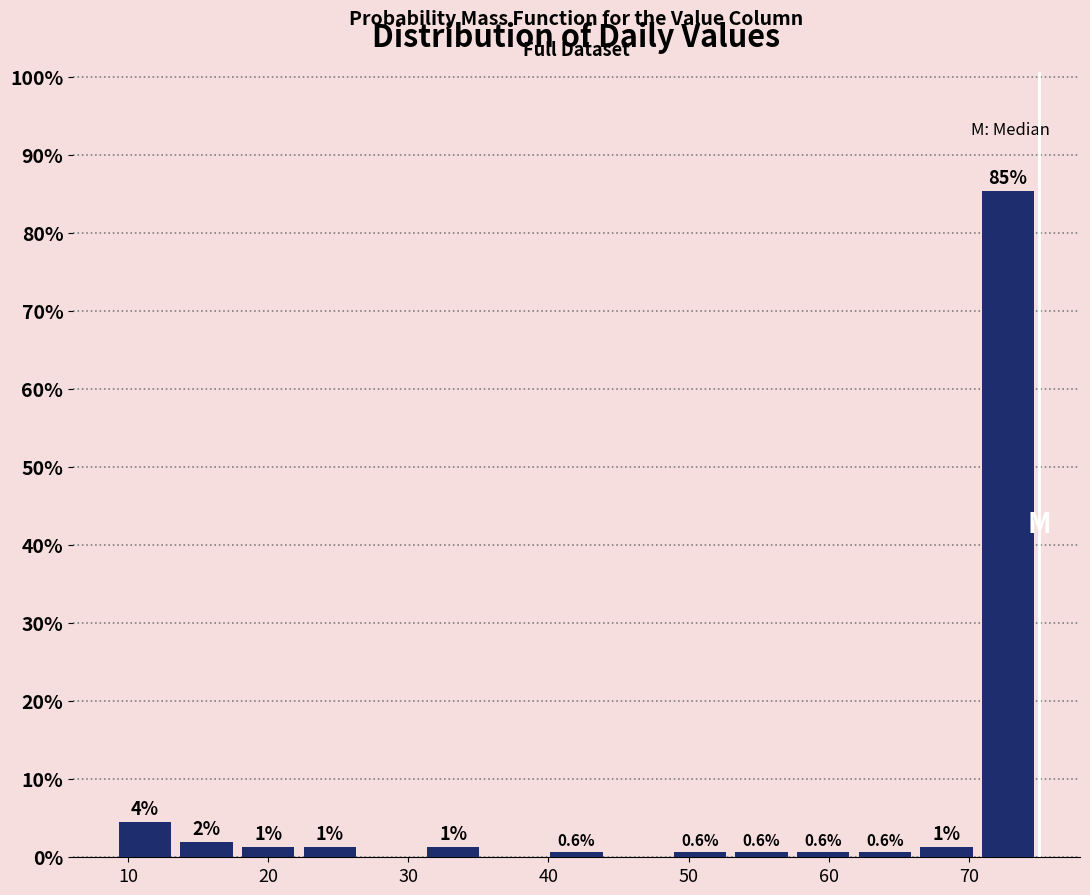

Over which range of the x-axis is the bar tallest?

70.6 to 75.0